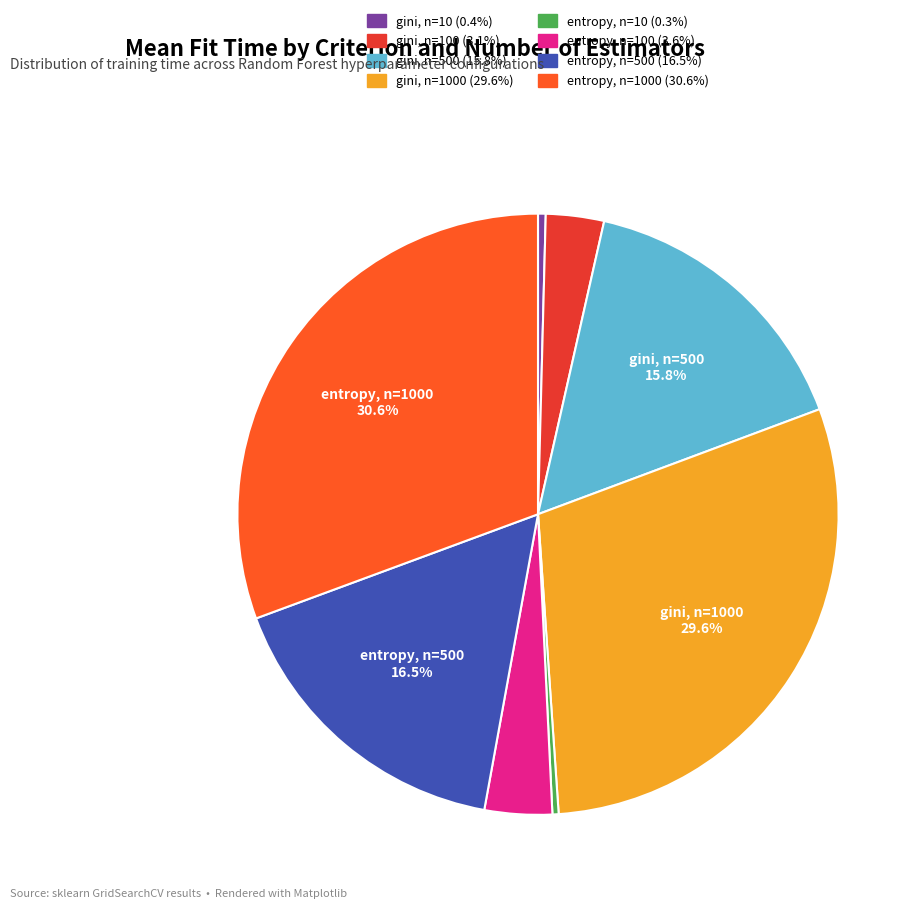

Does any single category account for the majority?

No